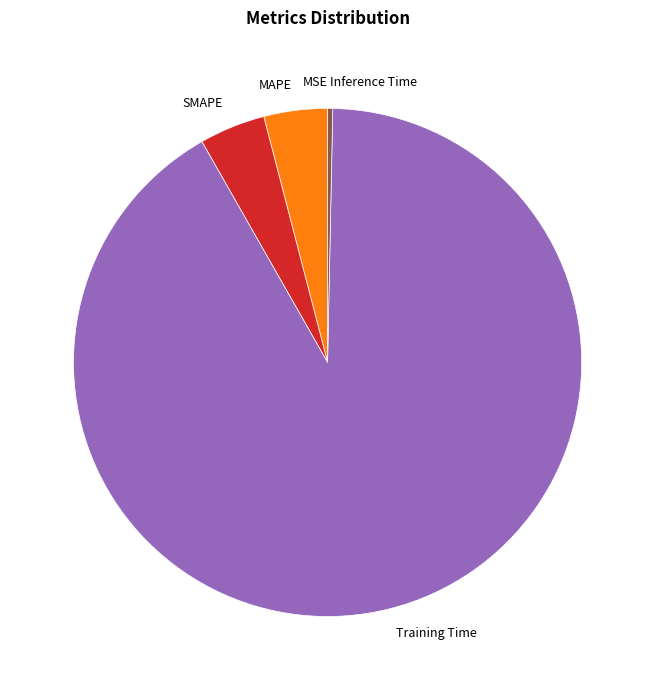

The Inference Time slice represents 0% of the pie. True or false?

True